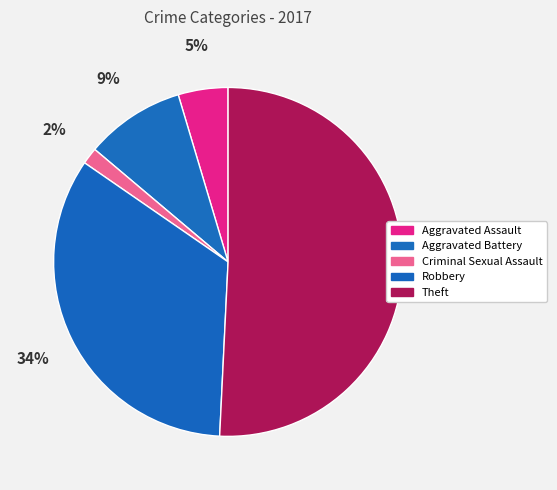

What is the total percentage of Aggravated Assault and Aggravated Battery?

13.8%